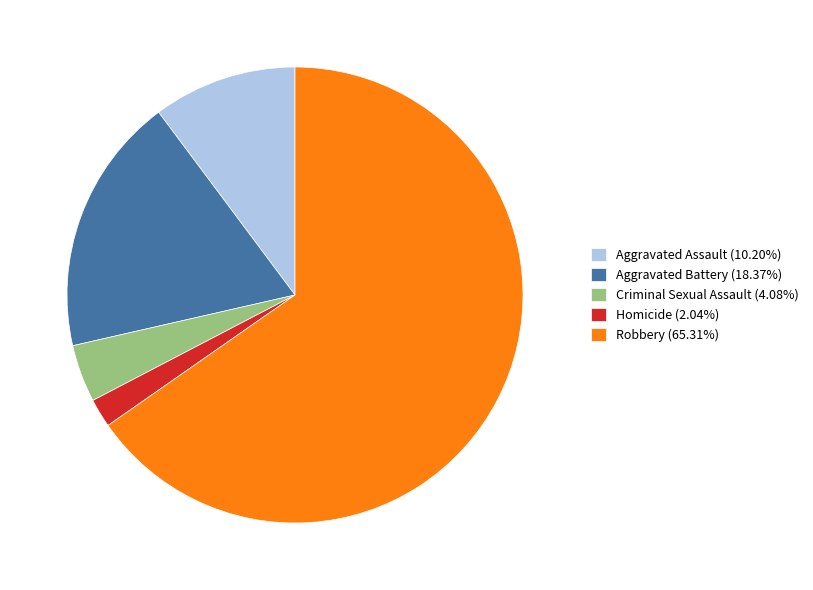

Do Aggravated Battery and Aggravated Assault together represent more than half of the pie?

No